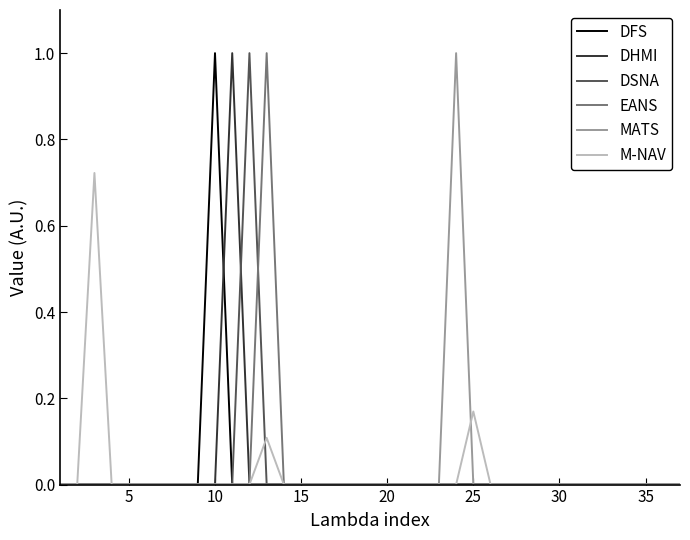

What is the maximum value for DSNA?

1.0